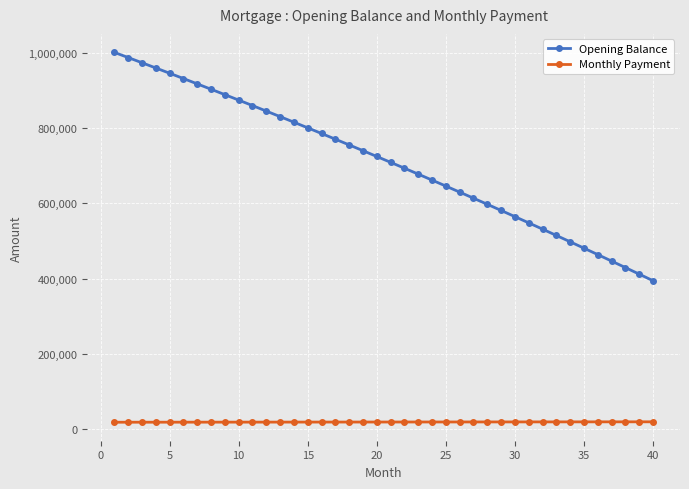

What is the difference between the maximum and minimum values in the Opening Balance series?

607066.8